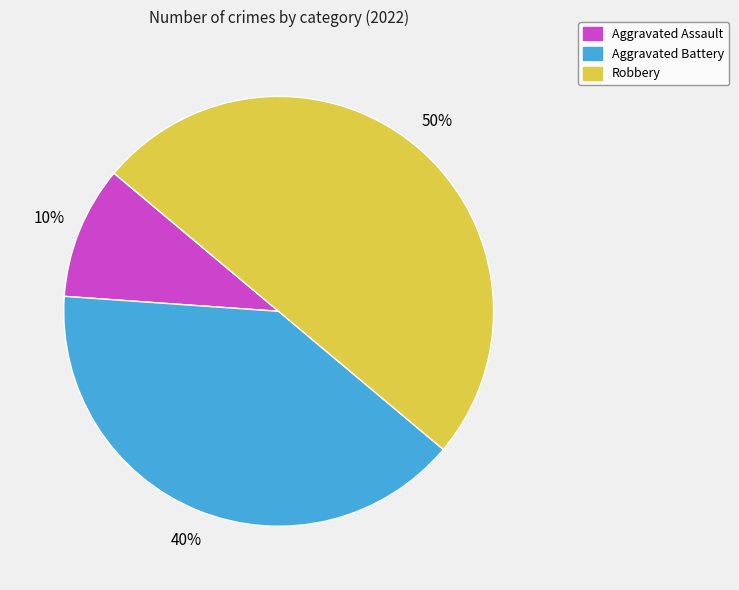

Rank the categories by value from highest to lowest.

Robbery, Aggravated Battery, Aggravated Assault